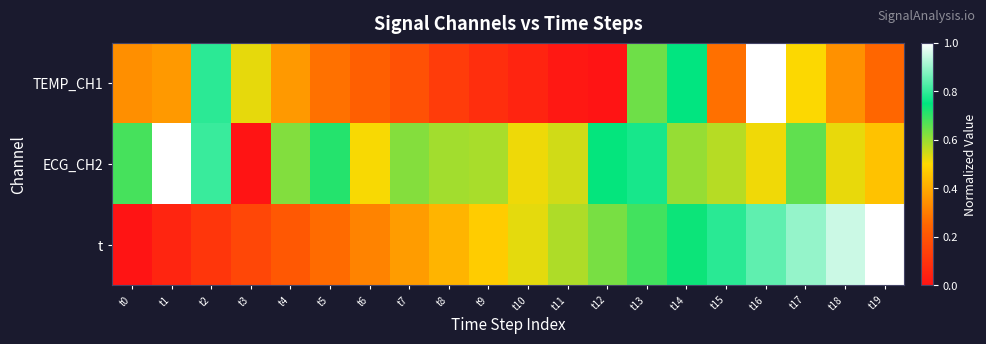

At t4, list the series in order from smallest to largest.

t, TEMP_CH1, ECG_CH2